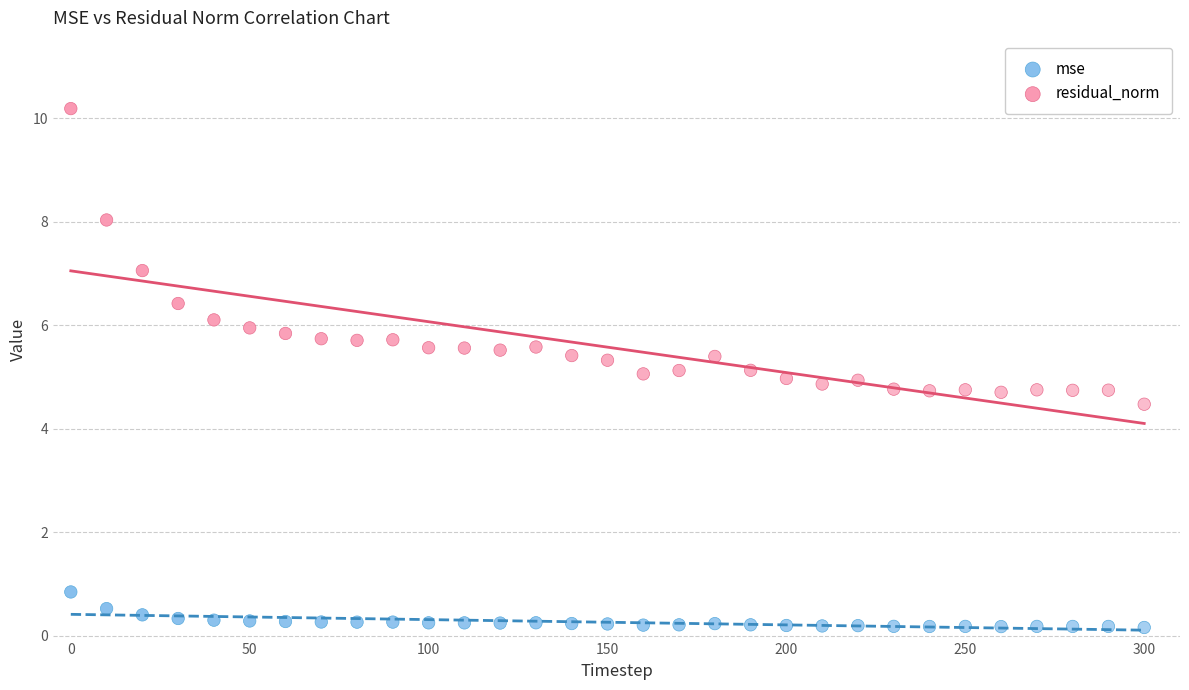

Which series has the largest Y range (max minus min)?

residual_norm